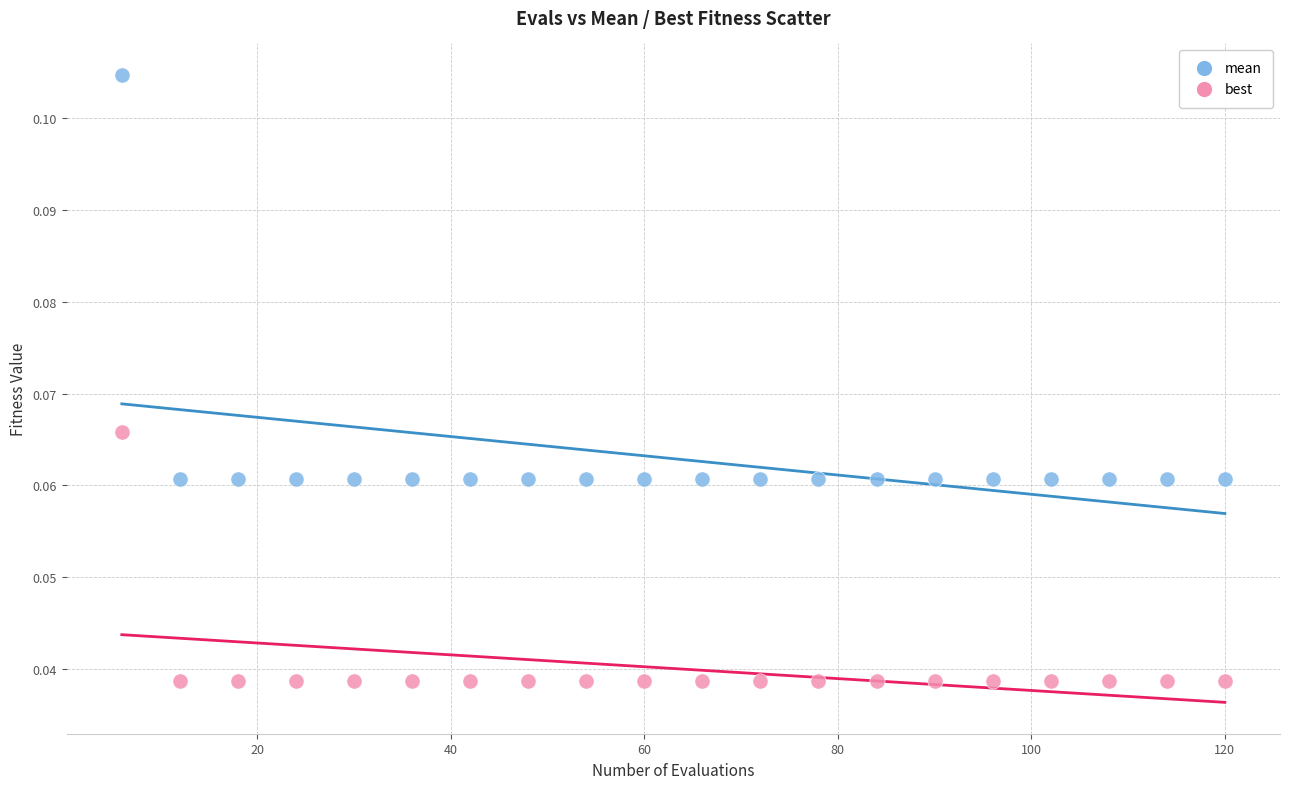

What is the X range (max minus min) for the scatter plot?

114.0